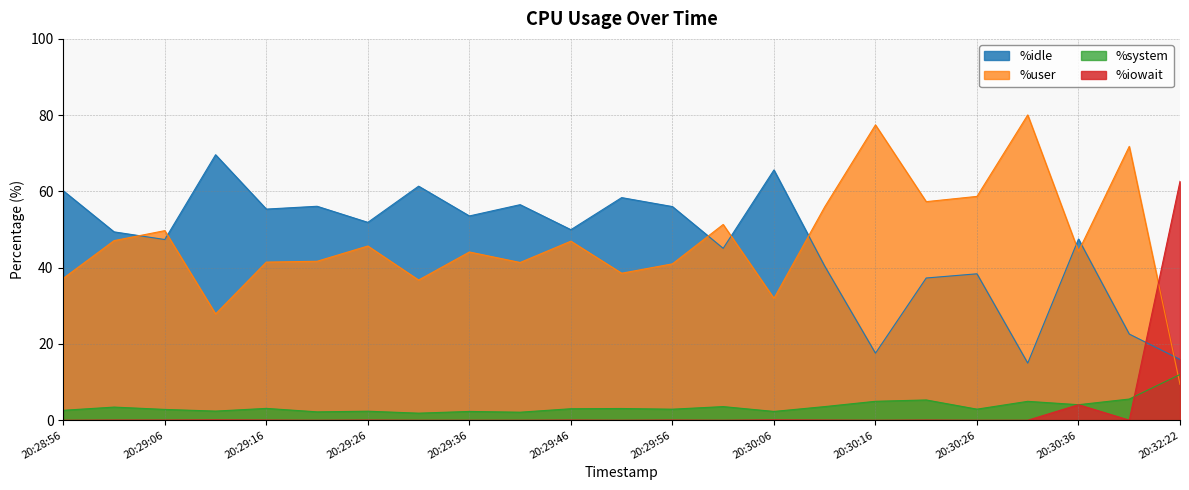

What is the difference between the highest and lowest values at 20:29:21?

56.1